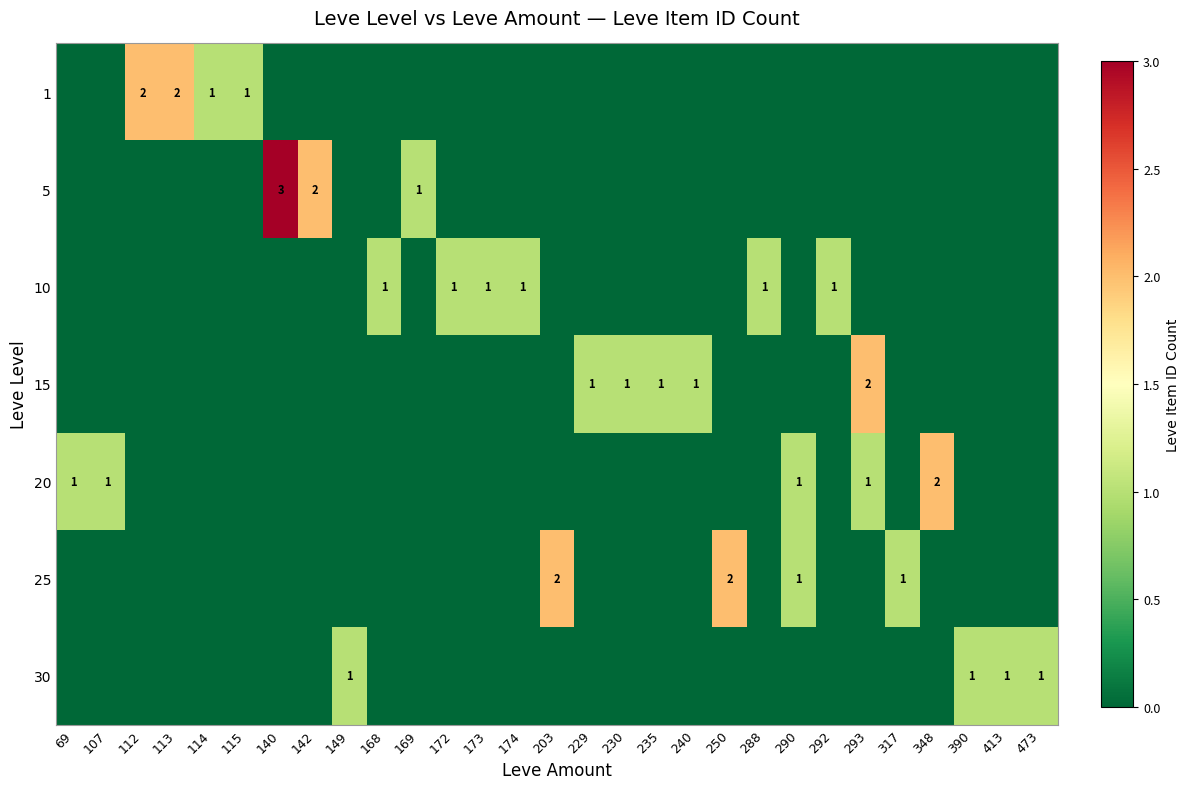

The 15 series shows 2 at 230. True or false?

False